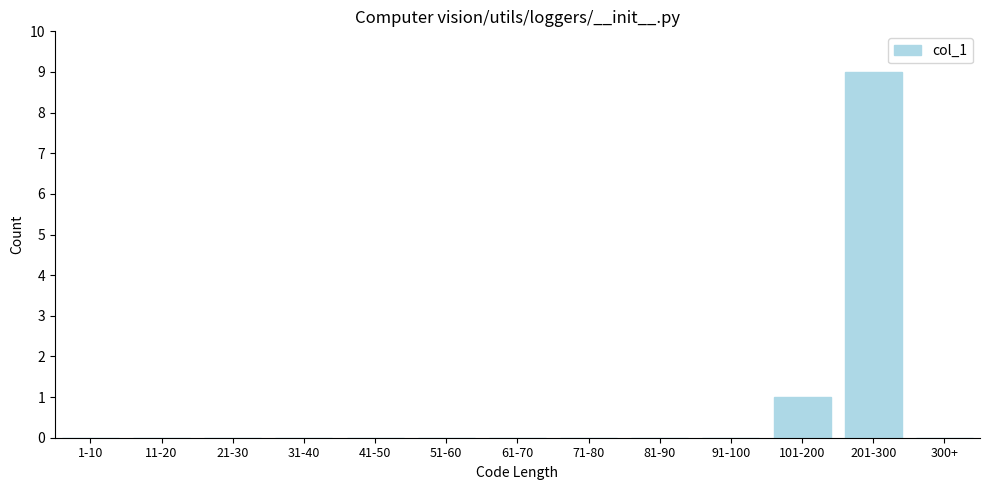

Reading right to left, extract all data points from this chart.

300+=0	201-300=9	101-200=1	91-100=0	81-90=0	71-80=0	61-70=0	51-60=0	41-50=0	31-40=0	21-30=0	11-20=0	1-10=0